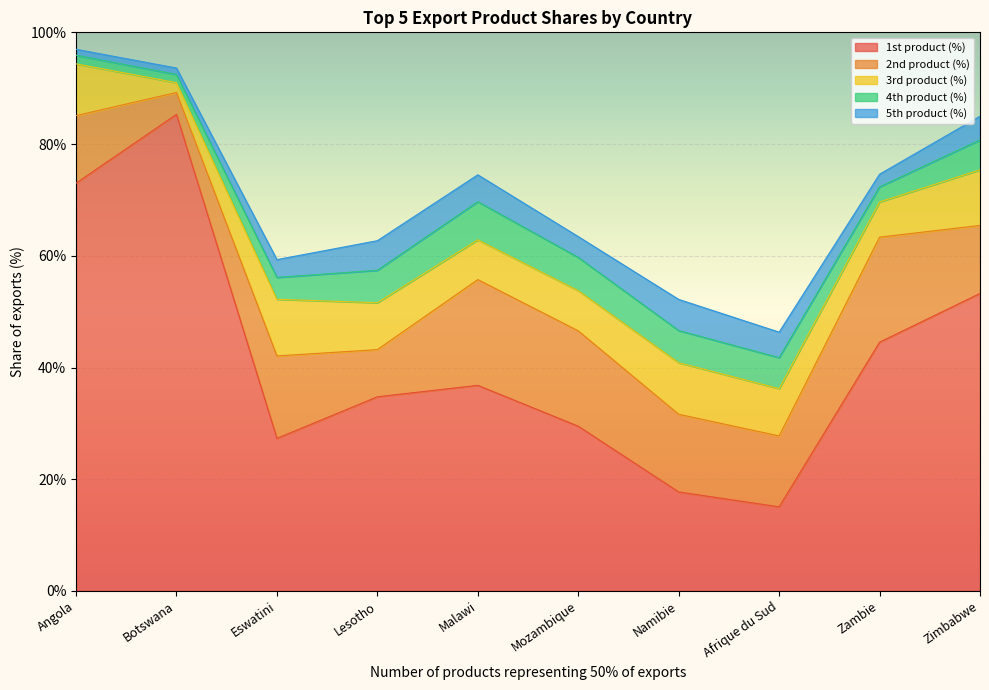

Which series has the widest spread of values?

1st product (%)